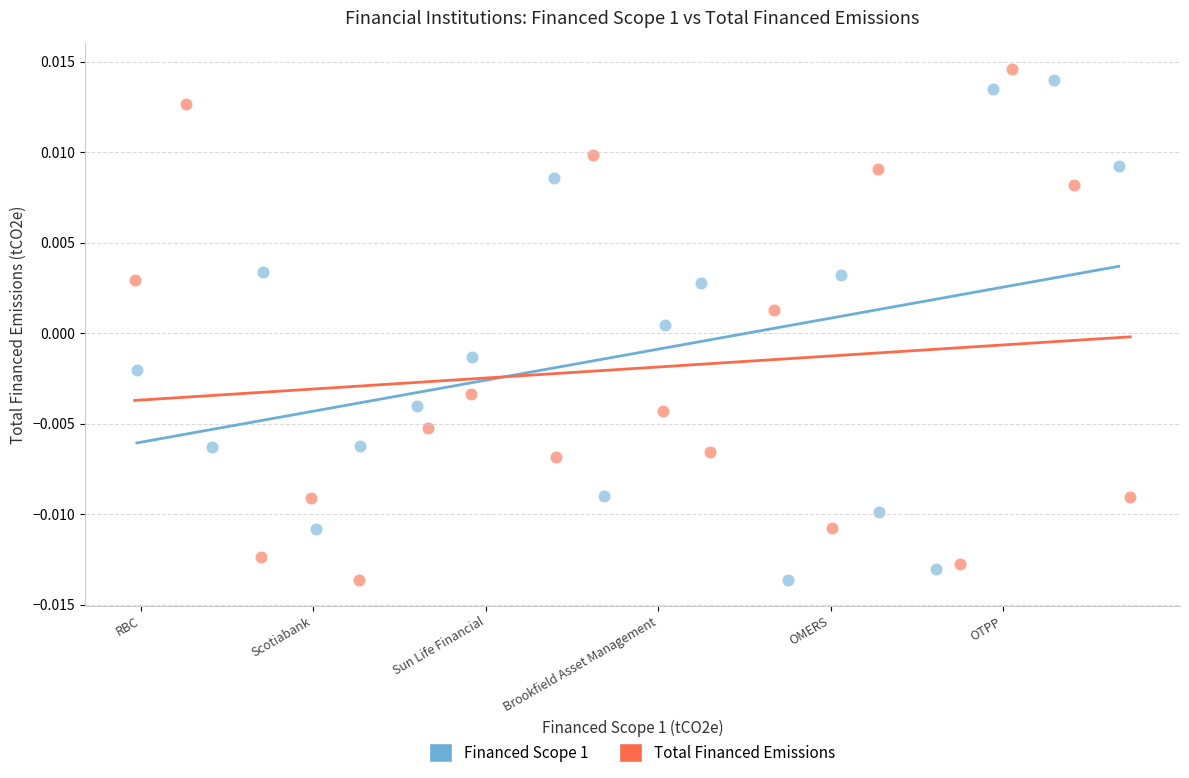

Which series has the widest spread of Y values?

Total Financed Emissions